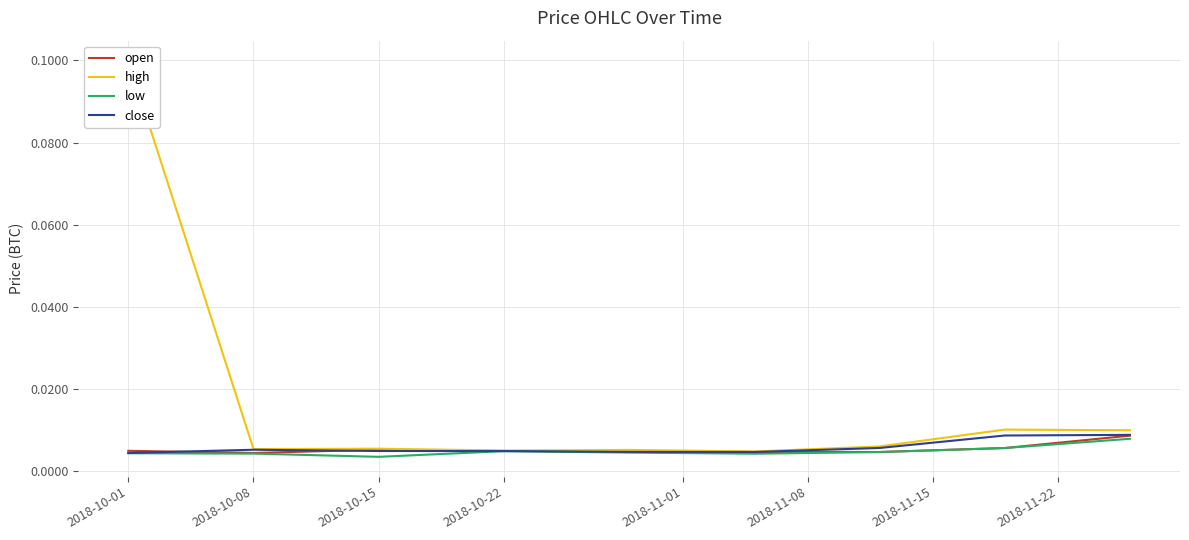

The low series shows 0.0 at 2018-11-15. True or false?

False